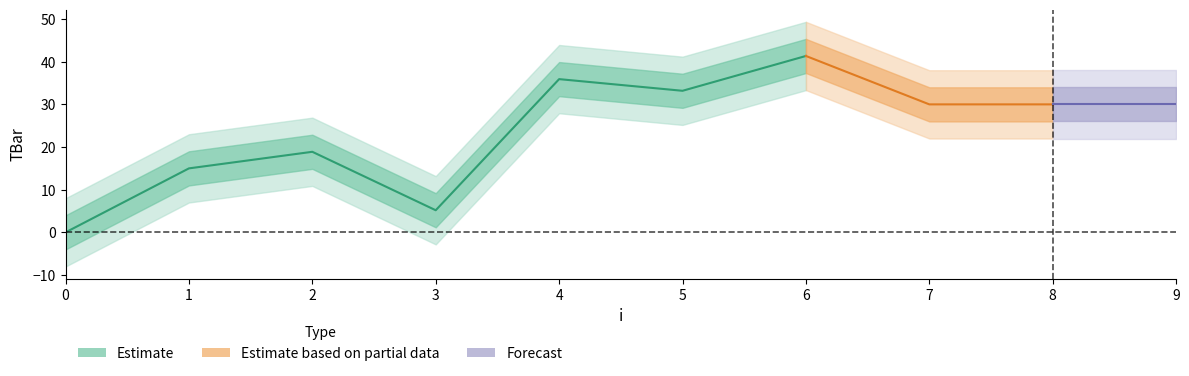

Which has a higher value, 9 or 2?

9